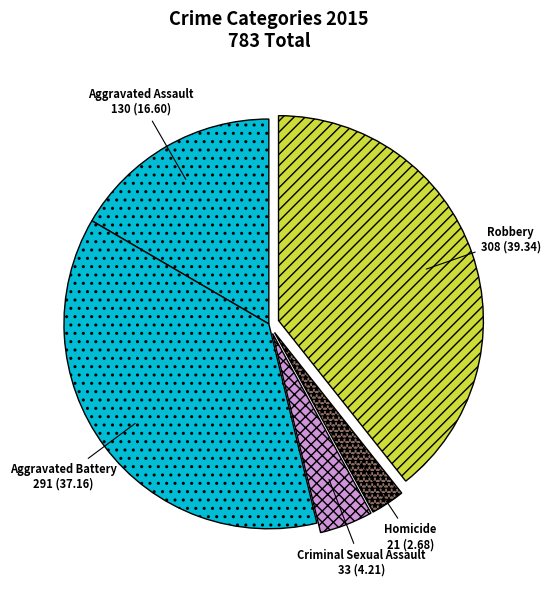

Which category has the biggest portion of the pie?

Robbery